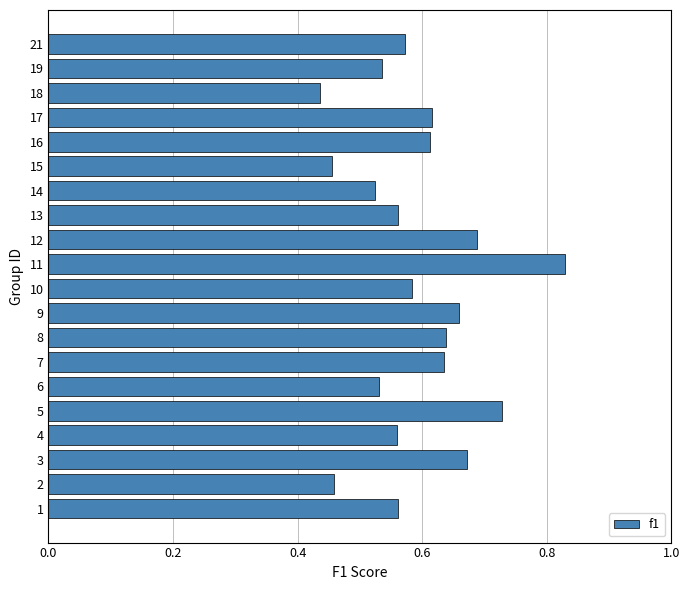

Count the values in the range 0 to 1.

20